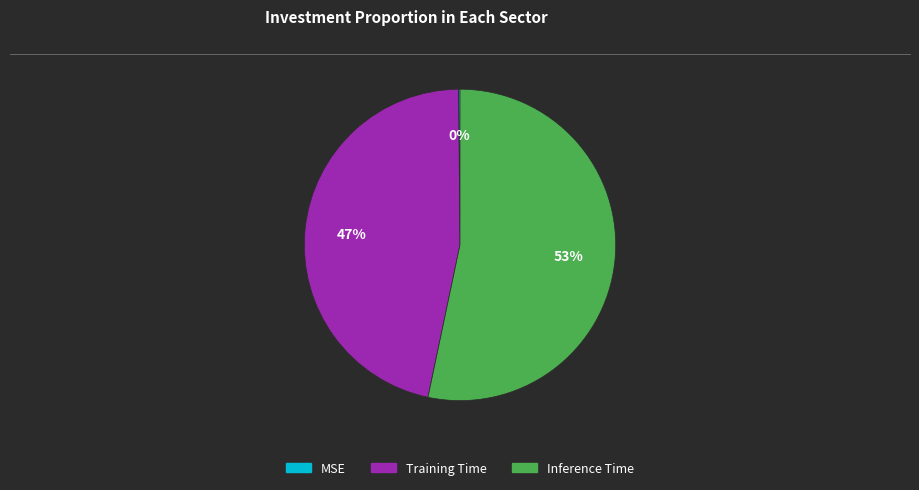

True or false: Training Time accounts for 54% of the total.

False